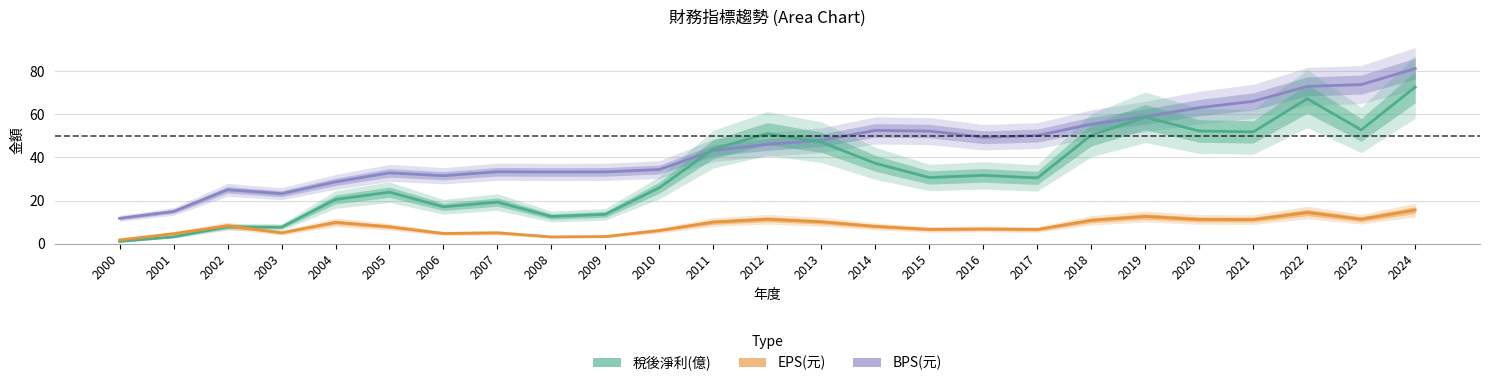

What is the lowest value of the EPS(元) series?

1.7